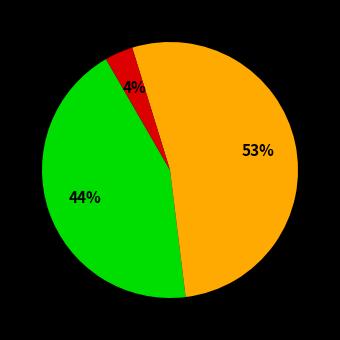

To the nearest percent, what is the difference between the largest and smallest slice percentages?

49%